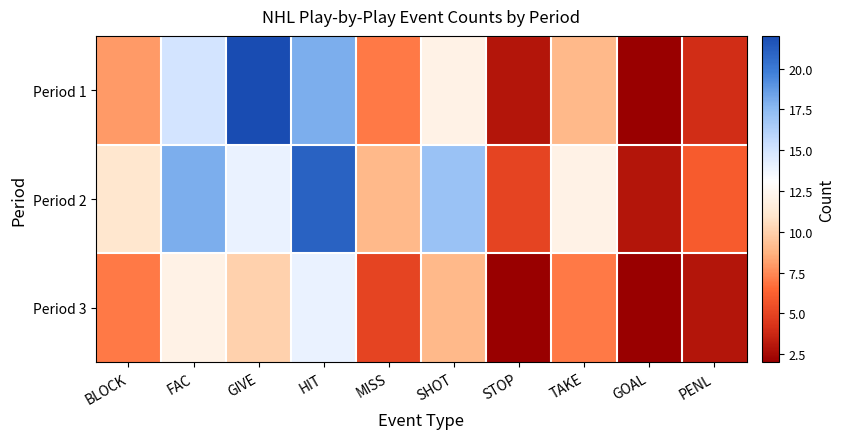

At how many categories does at least one series exceed 21?

1